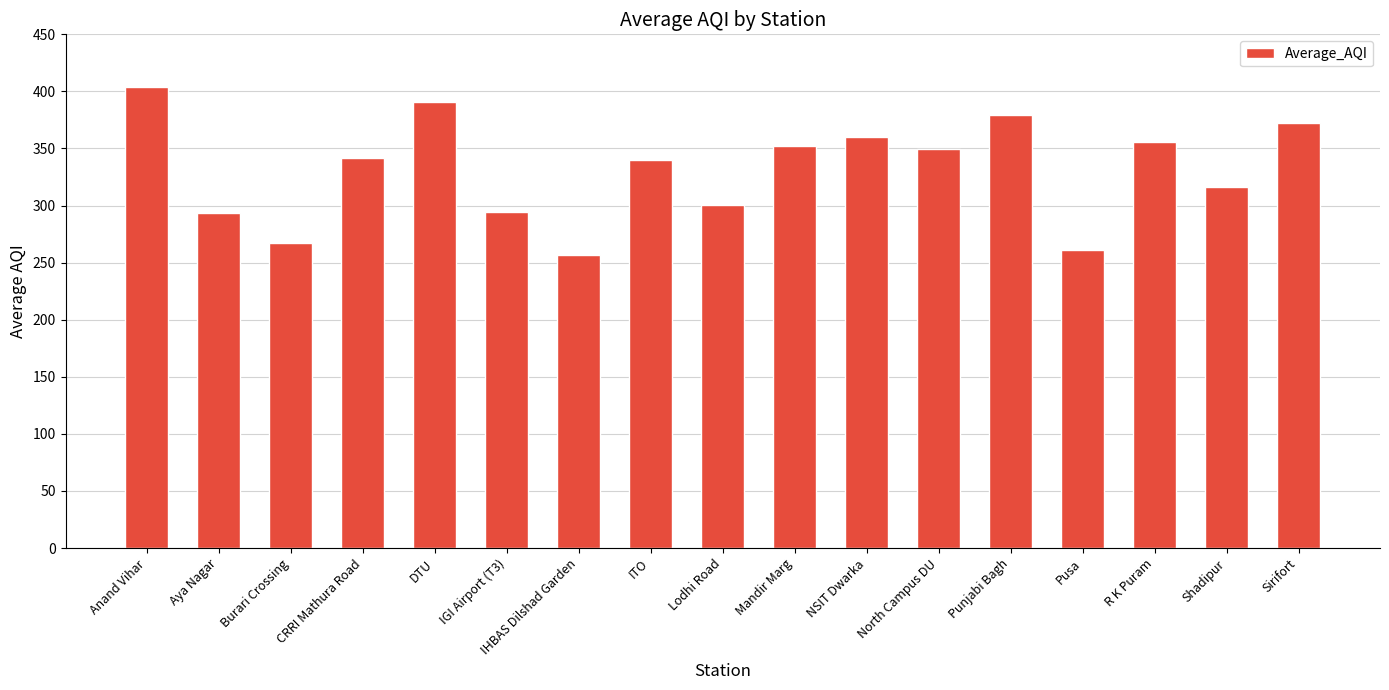

The chart shows a value of 428.2 at IGI Airport (T3). True or false?

False